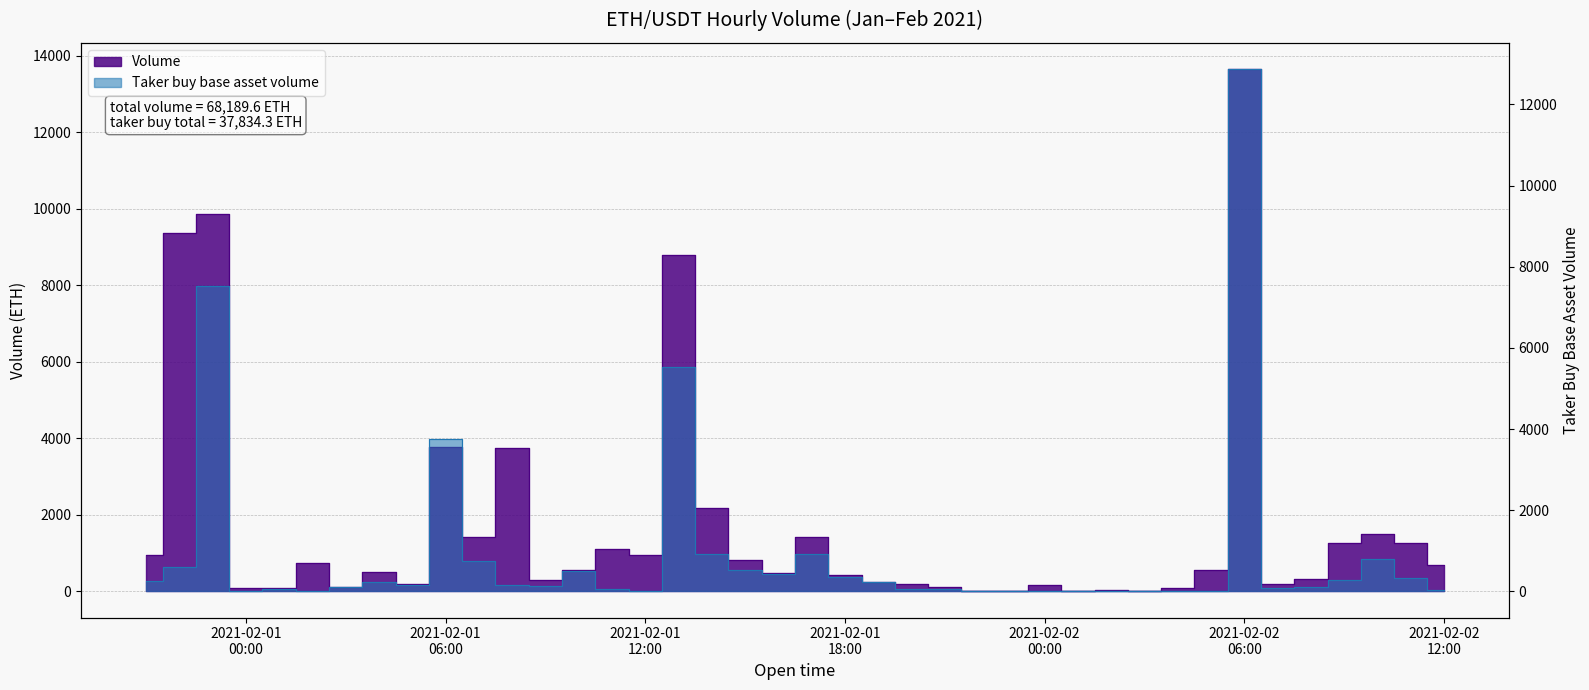

What is the difference between the highest and lowest values at 2021-02-01 10:00:00?

60.1